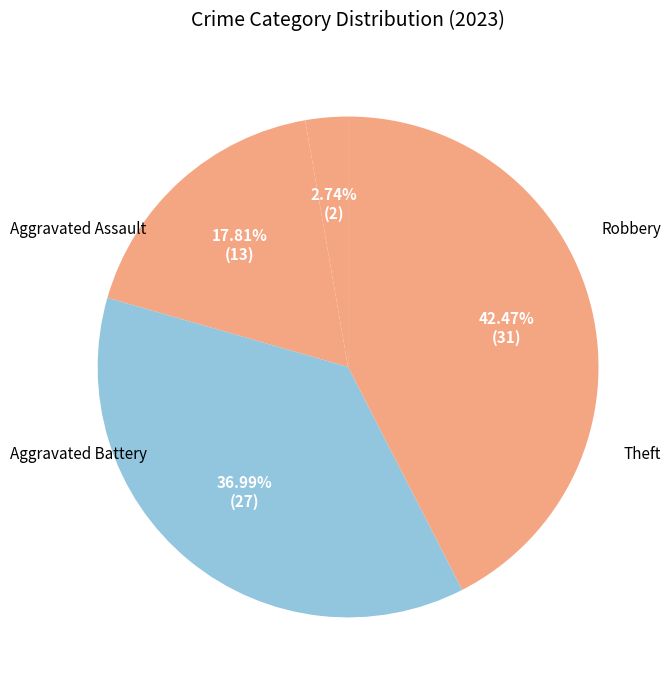

True or false: Theft accounts for 42% of the total.

True